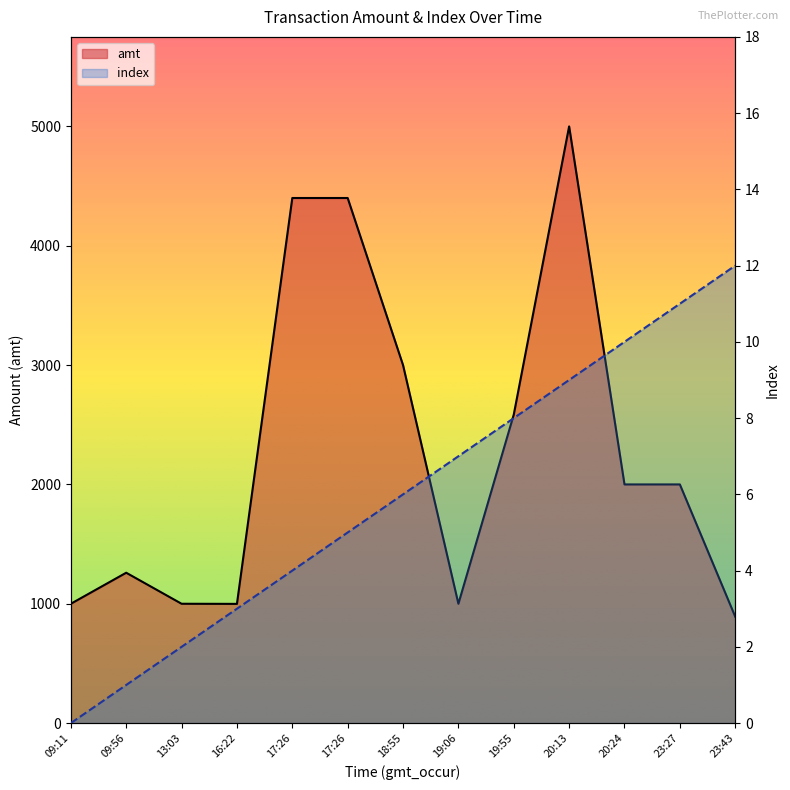

How many data points in amt are above 2000?

5